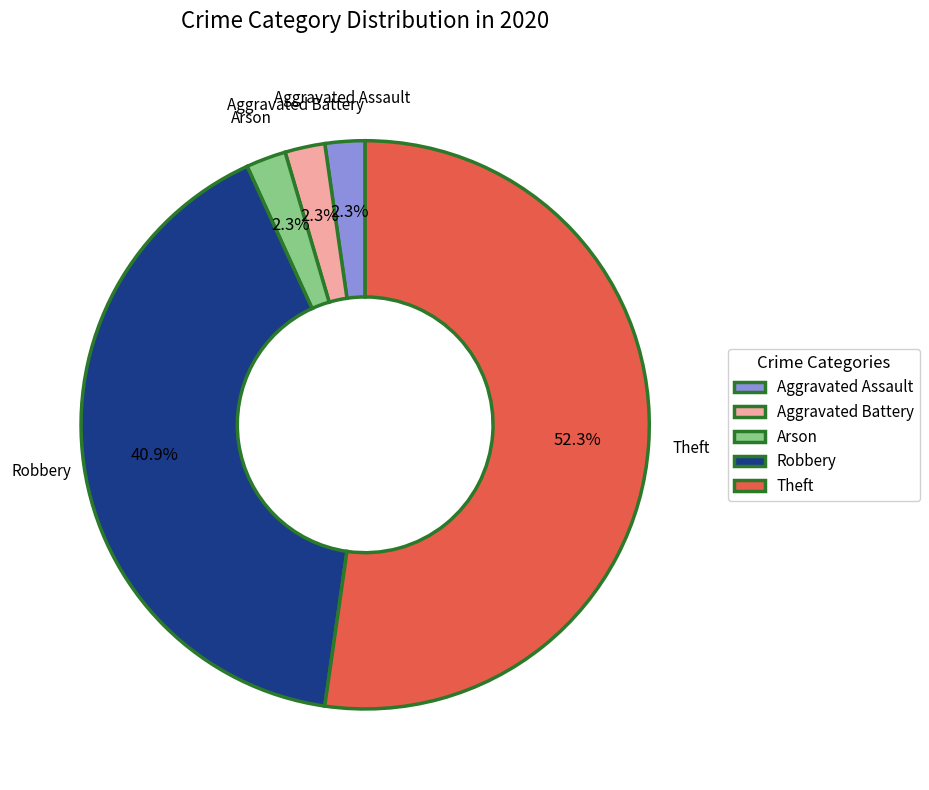

Which has a higher value, Theft or Robbery?

Theft